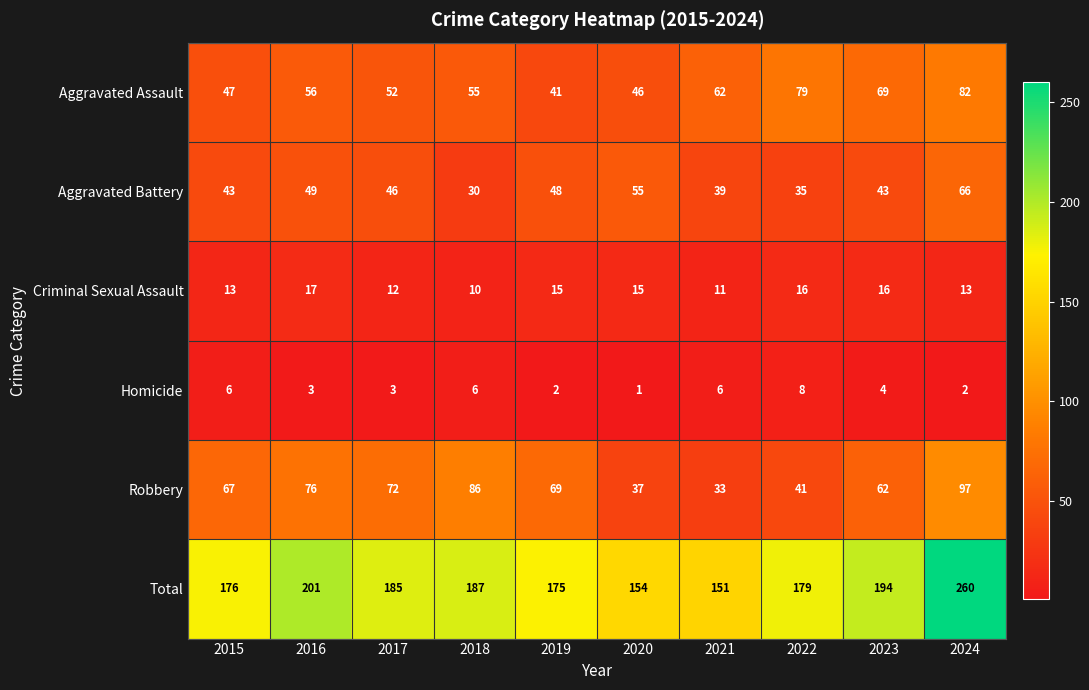

Which series has the largest range (max minus min)?

Total